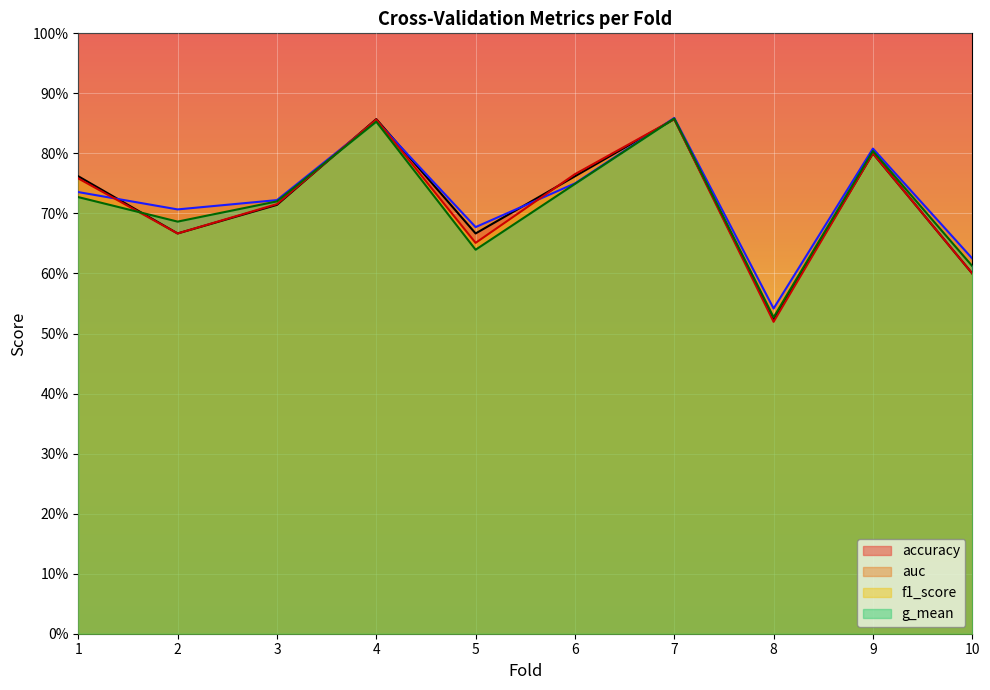

The auc series shows 0.6 at 10. True or false?

True